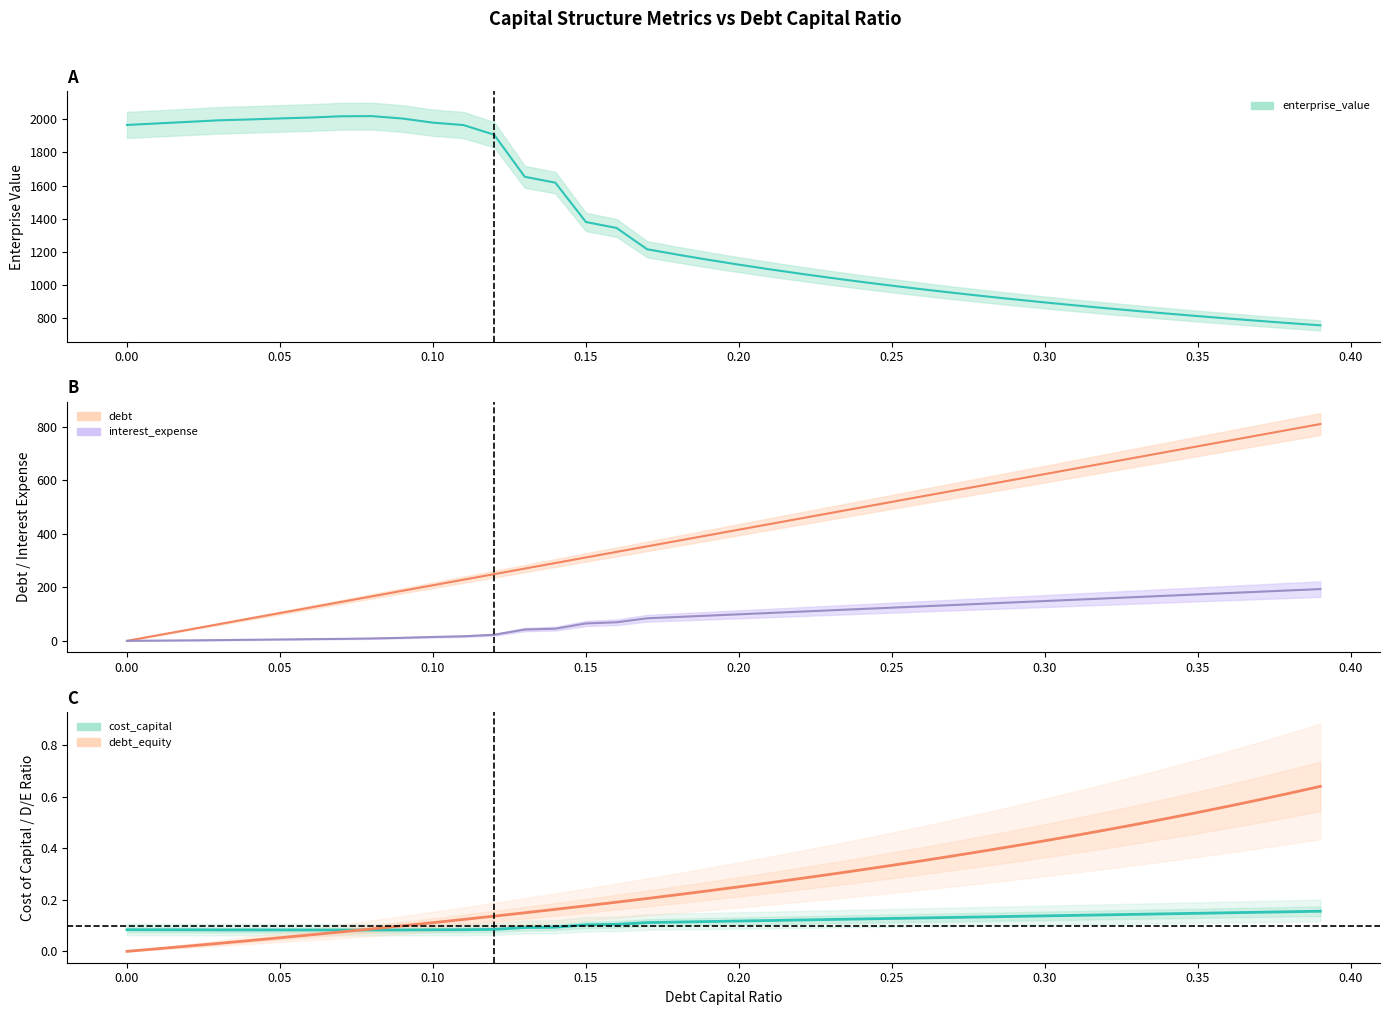

True or false: enterprise_value and interest_expense cross at least once.

False